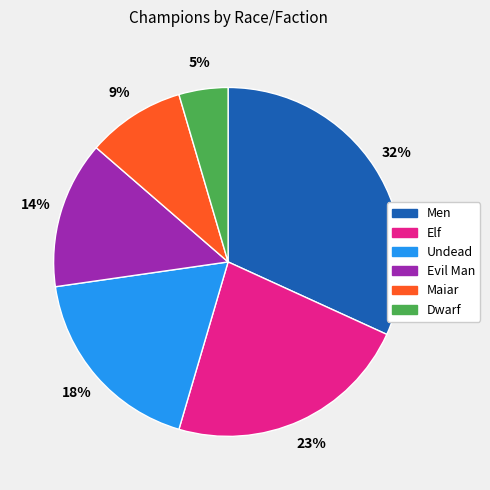

Is the sum of Evil Man and Dwarf greater than half?

No